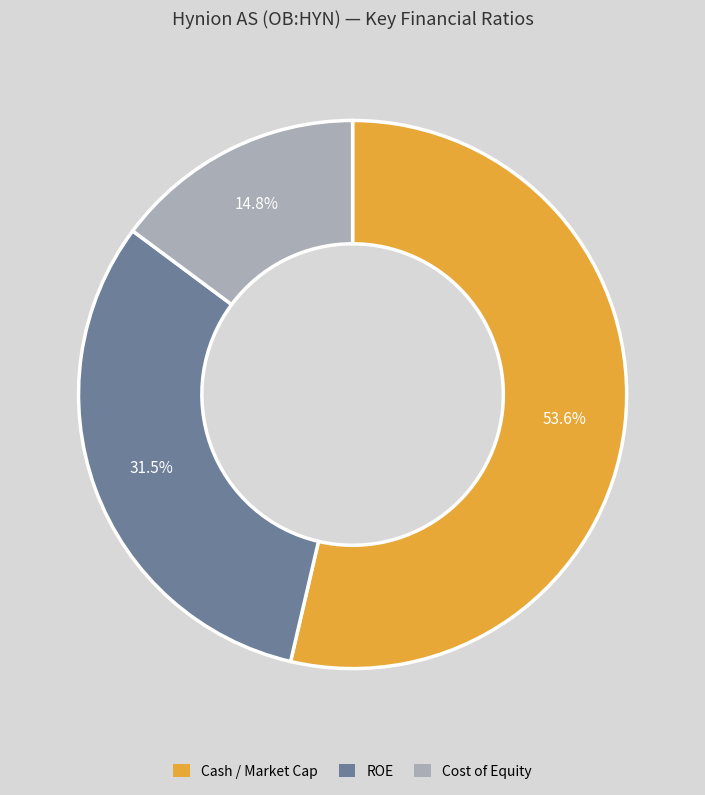

Rank the categories by value from highest to lowest.

Cash / Market Cap, ROE, Cost of Equity